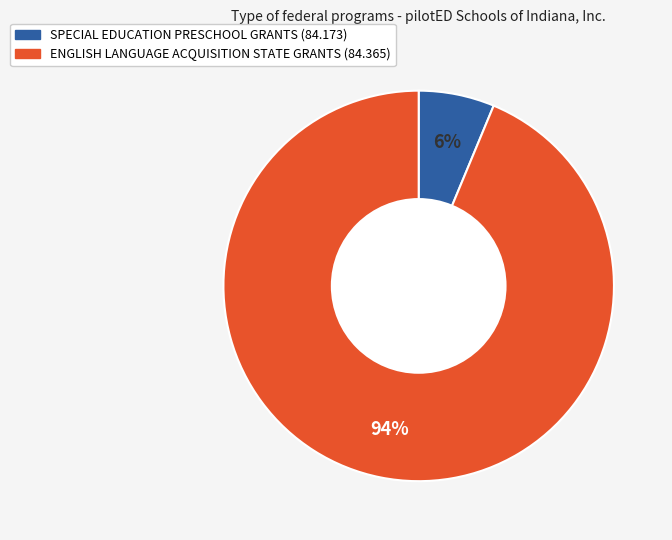

Which category accounts for the majority?

ENGLISH LANGUAGE ACQUISITION STATE GRANTS (84.365)